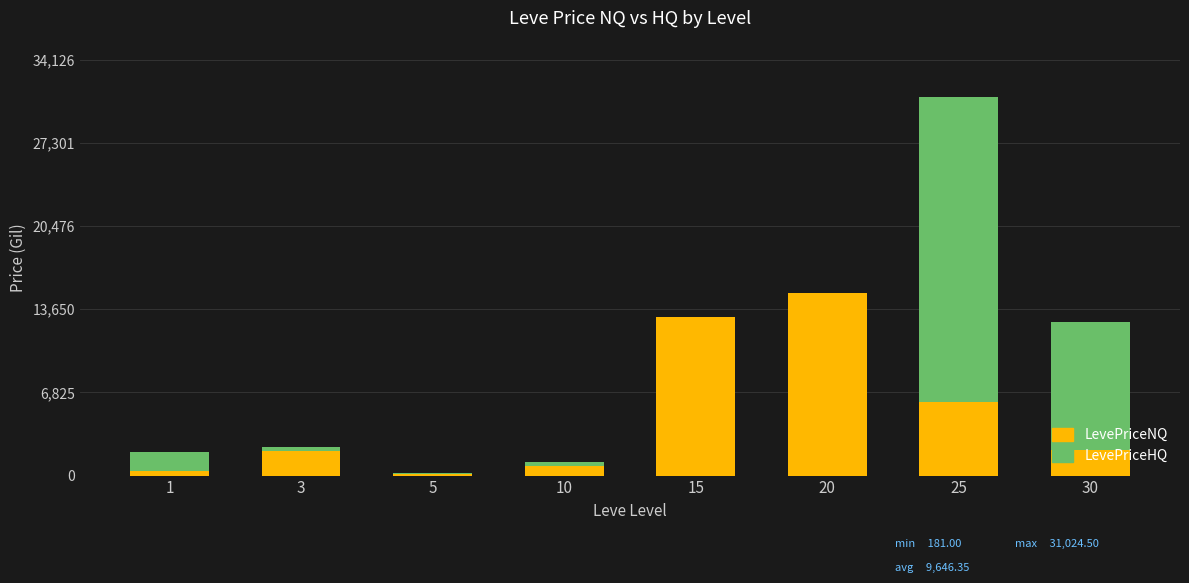

What is the sum of all LevePriceNQ values?

39424.3